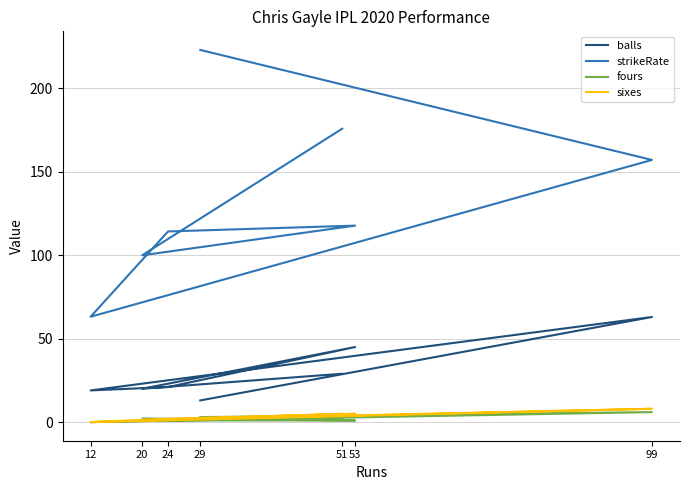

Reading right to left, what are all the values shown in this chart?

balls: 51=29.0	20=20.0	53=45.0	24=21.0	12=19.0	99=63.0	29=13.0
strikeRate: 51=175.9	20=100.0	53=117.8	24=114.3	12=63.1	99=157.1	29=223.1
fours: 51=2.0	20=2.0	53=1.0	24=1.0	12=0.0	99=6.0	29=3.0
sixes: 51=5.0	20=1.0	53=5.0	24=2.0	12=0.0	99=8.0	29=2.0